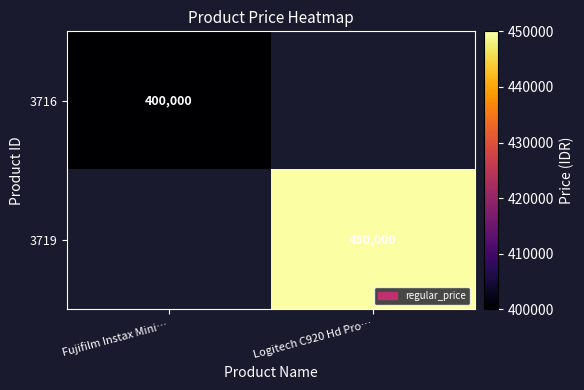

Is it true that 3716 equals 200406 at Fujifilm Instax Mini…?

False